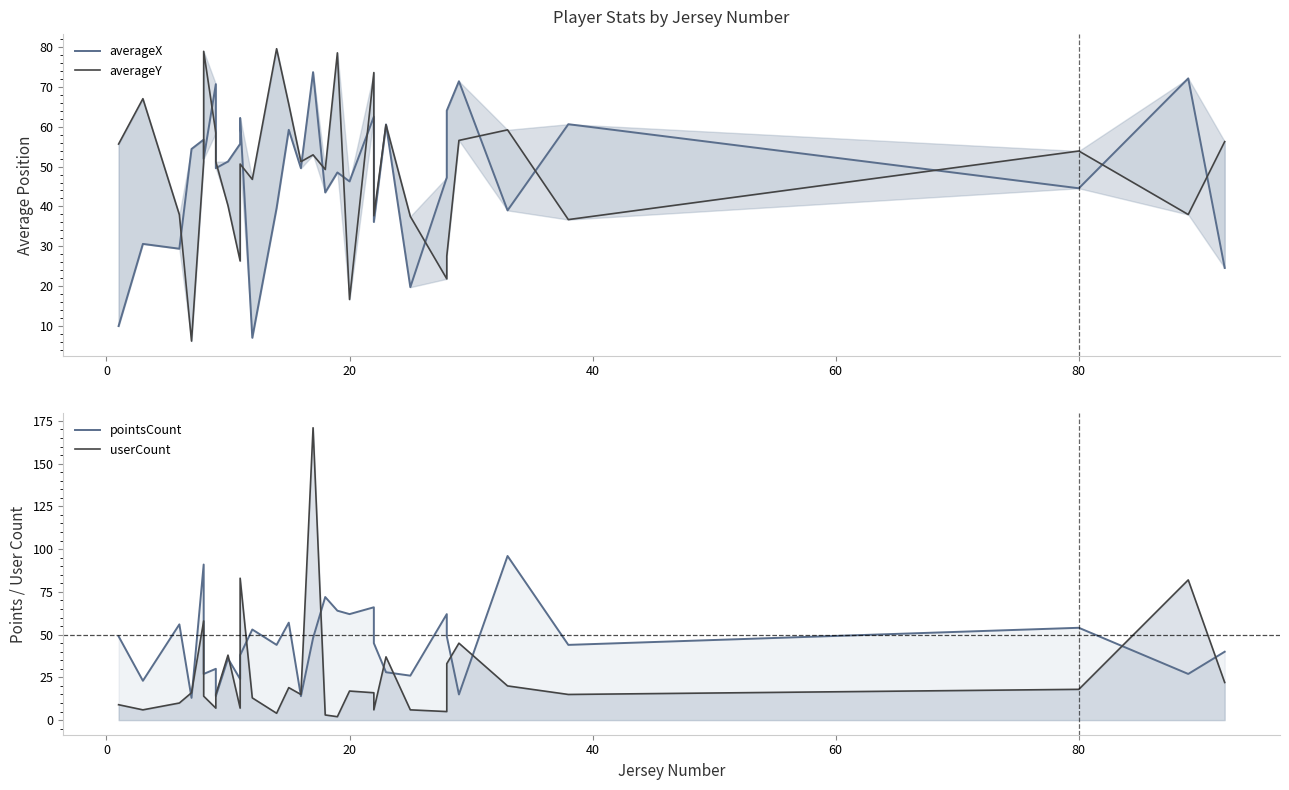

True or false: pointsCount and averageY cross at least once.

True